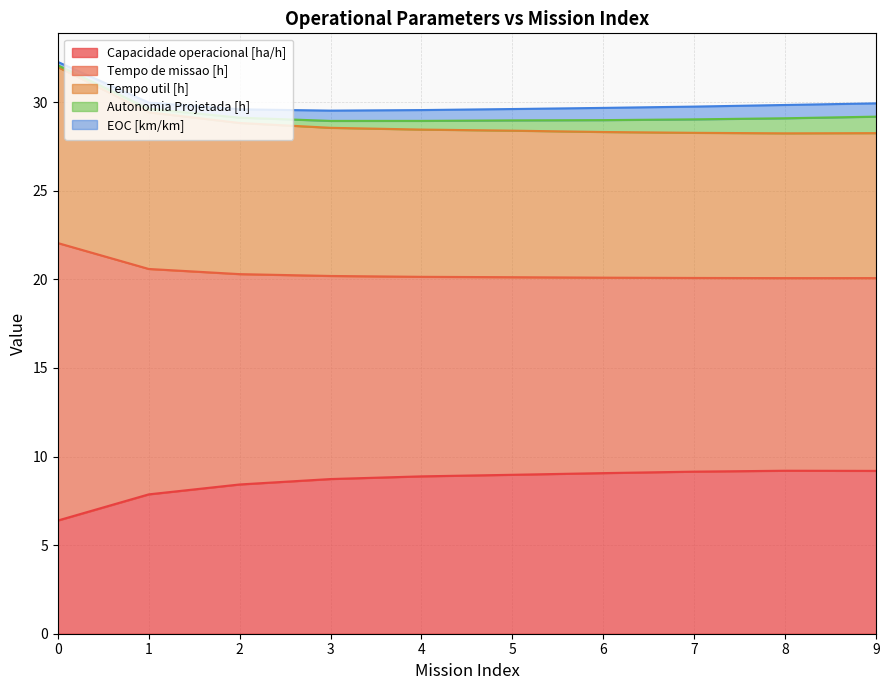

At how many categories does at least one series exceed 16?

10